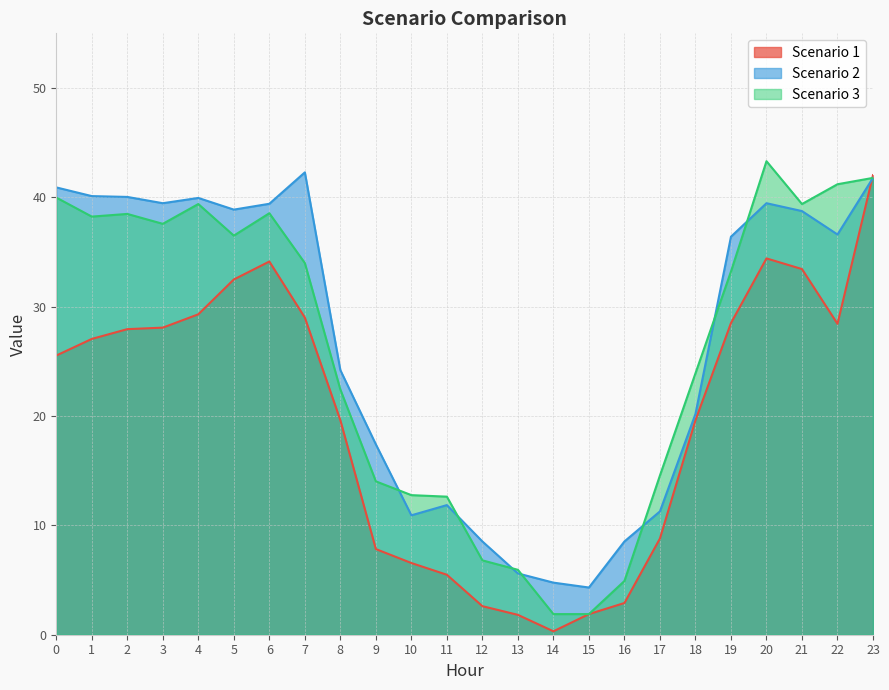

How many data points in Scenario 2 are above 36?

13